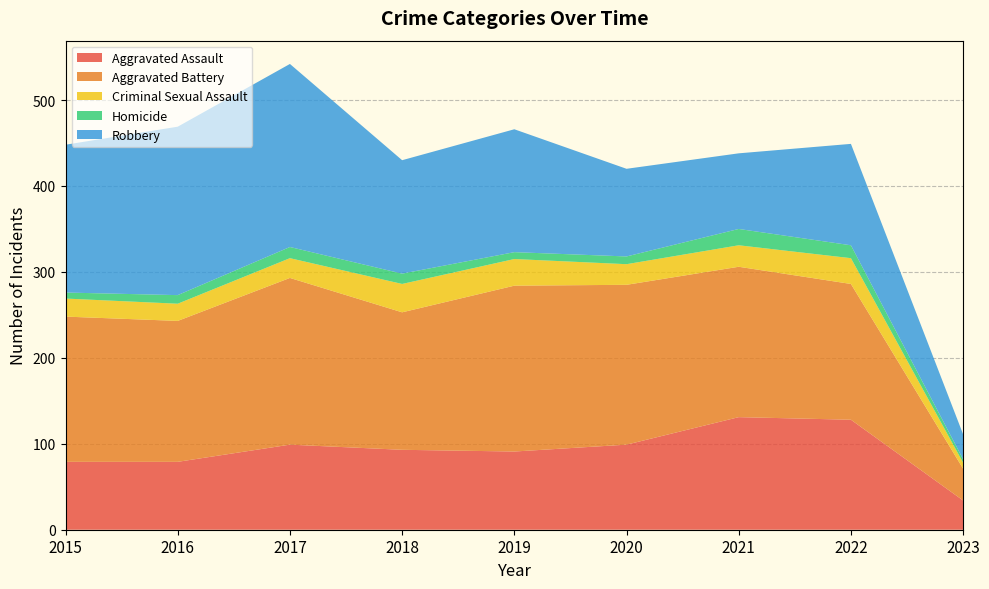

Reading right to left, transcribe all the data shown in this chart.

Aggravated Assault: 2023=34	2022=128	2021=131	2020=99	2019=91	2018=93	2017=99	2016=79	2015=79
Aggravated Battery: 2023=37	2022=158	2021=175	2020=186	2019=193	2018=160	2017=194	2016=164	2015=169
Criminal Sexual Assault: 2023=7	2022=30	2021=25	2020=24	2019=31	2018=33	2017=23	2016=20	2015=21
Homicide: 2023=4	2022=15	2021=19	2020=9	2019=8	2018=12	2017=13	2016=10	2015=7
Robbery: 2023=29	2022=118	2021=88	2020=102	2019=143	2018=132	2017=213	2016=196	2015=172